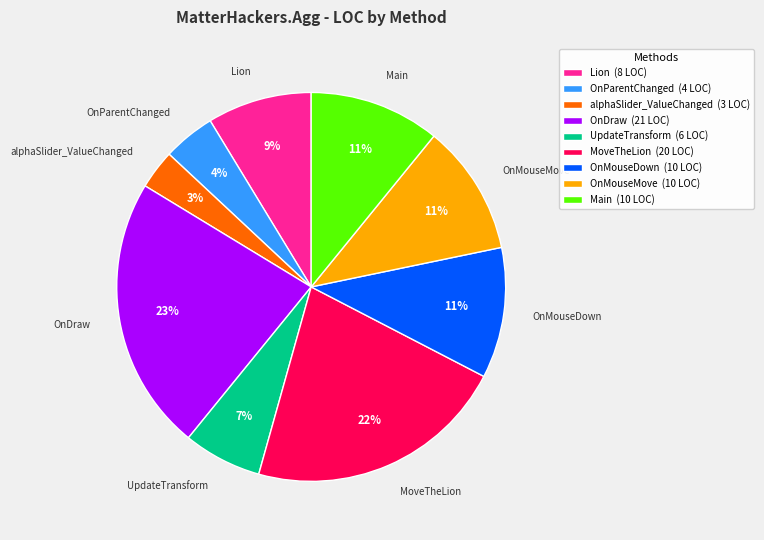

Approximately how many times larger is the value at OnParentChanged compared to OnMouseDown?

0.4